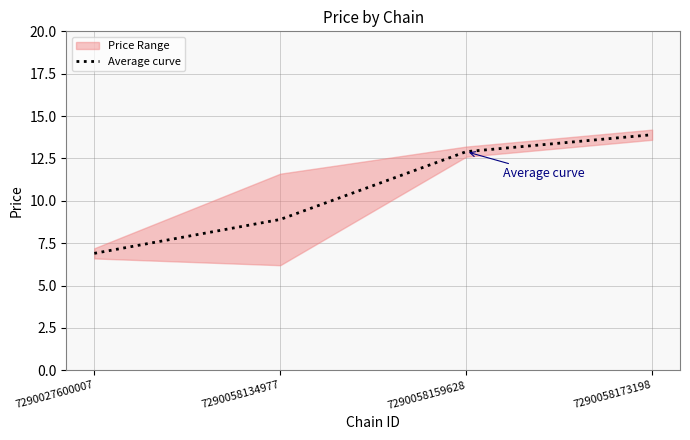

What is the difference between the maximum and minimum values?

7.0